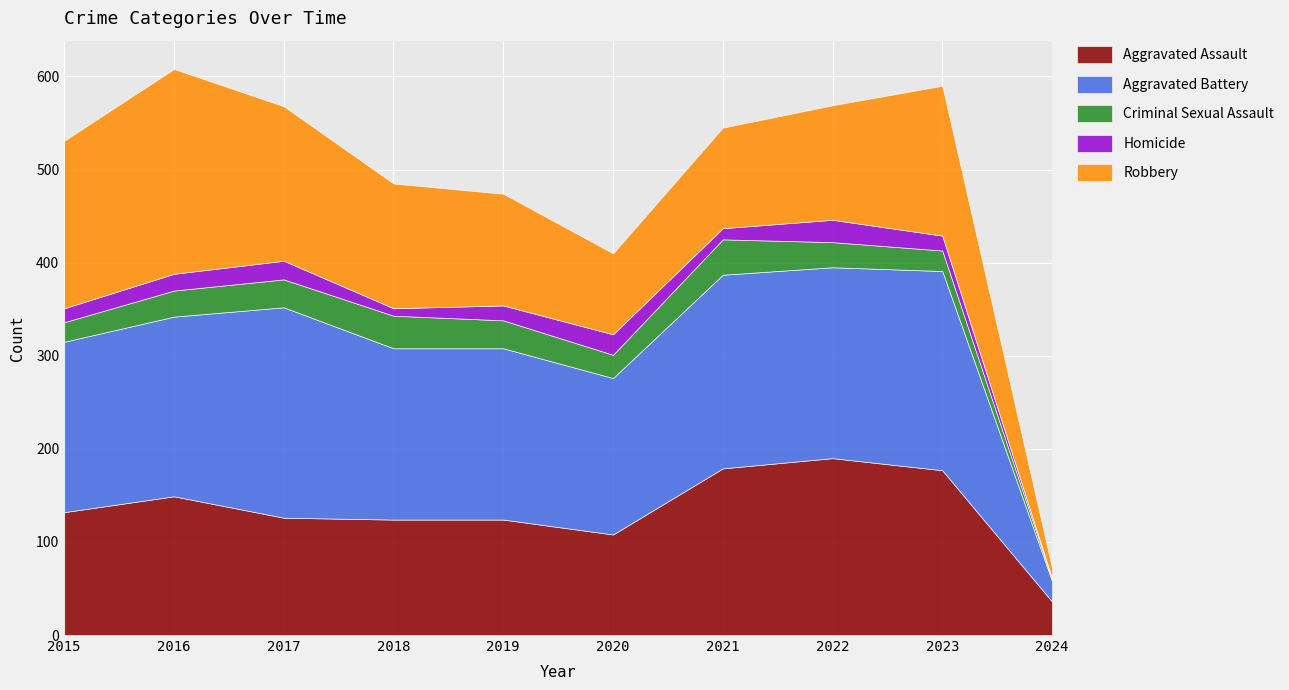

What is the difference between the highest and lowest values at 2019?

168